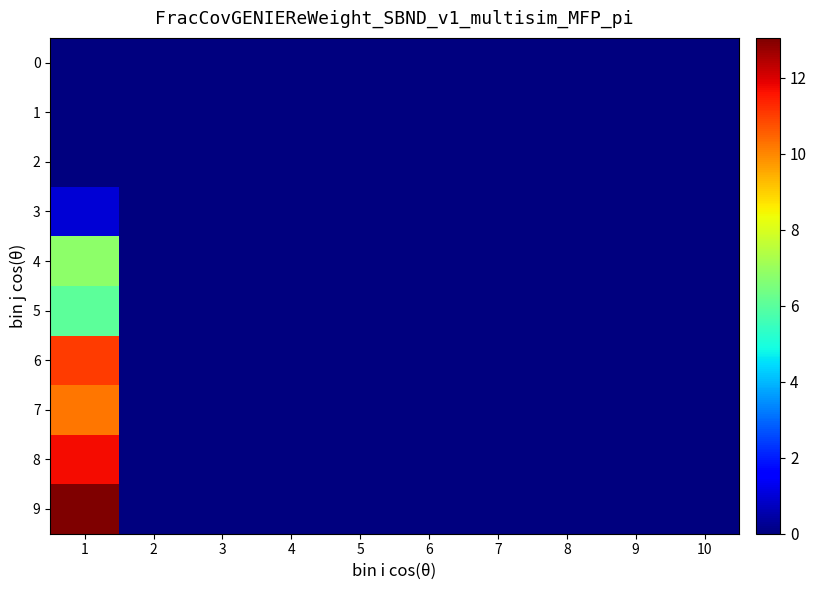

Which series has the largest total across all categories?

9